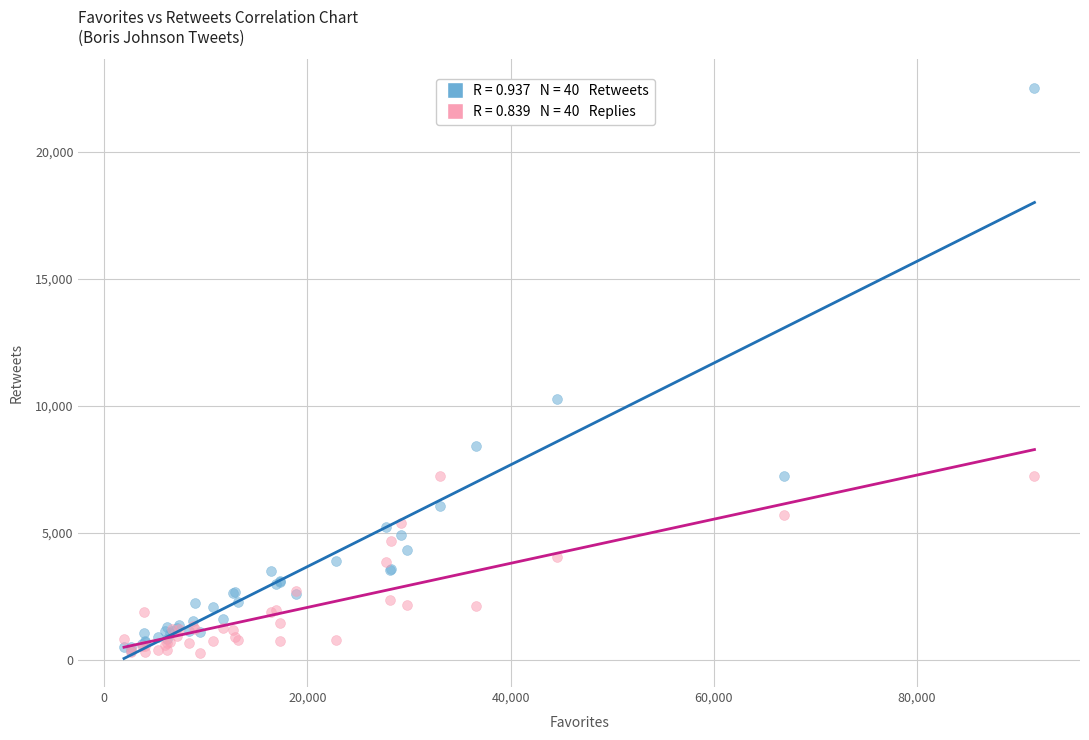

Across all series, what Y value is closest to 11392?

10266